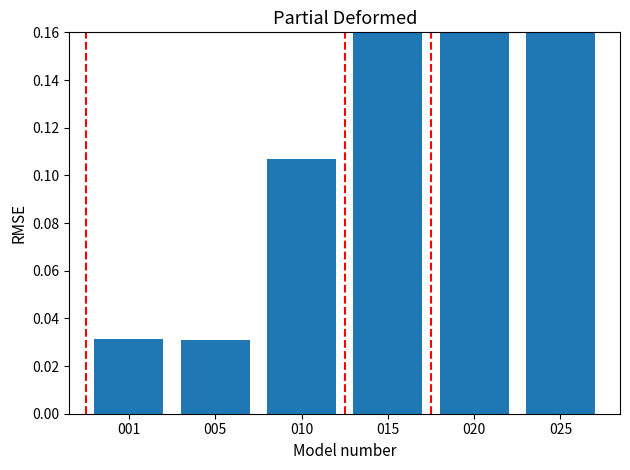

True or false: the data shows 0.0 at 005.

True